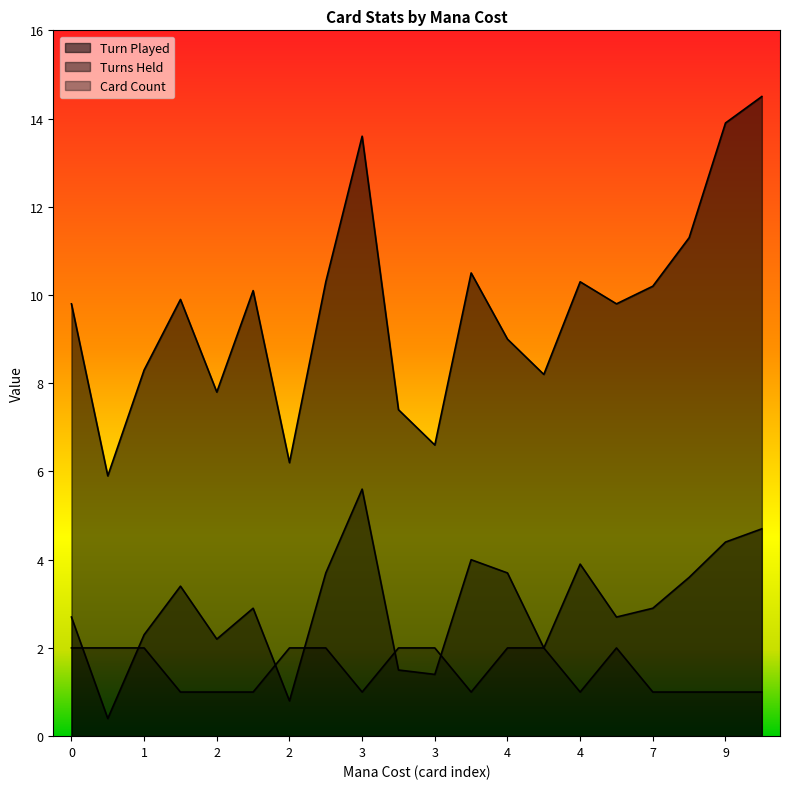

How many lines are shown in the chart?

3